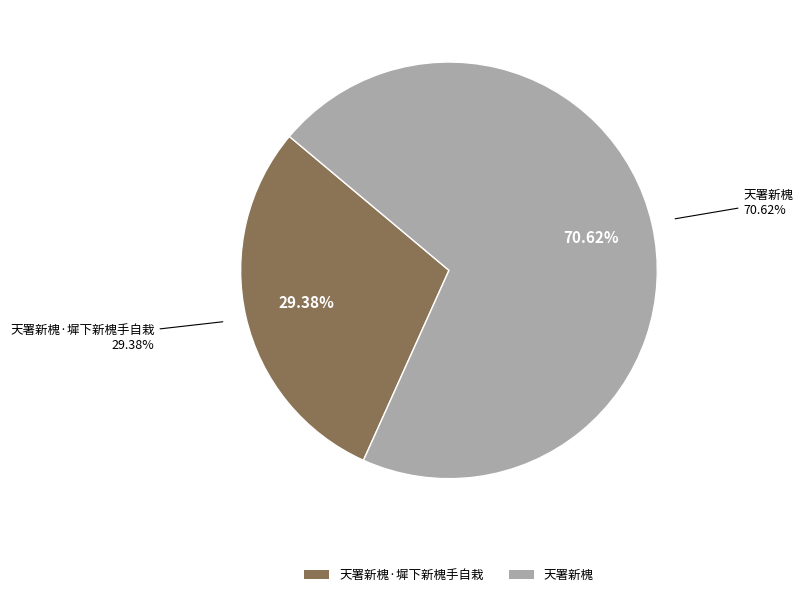

Does any single category account for the majority?

Yes